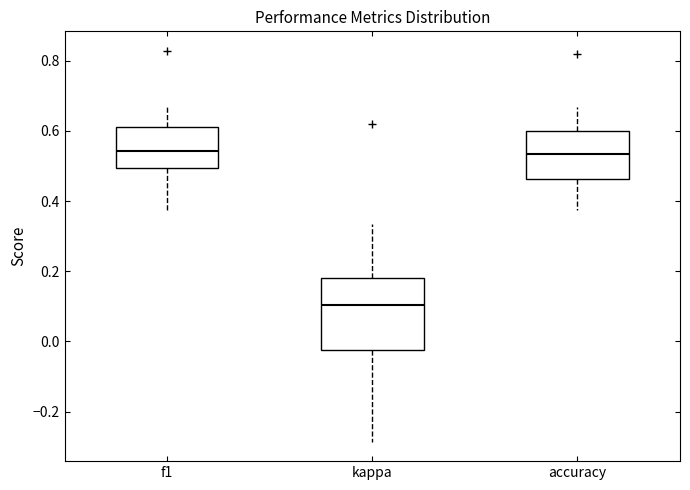

Which box is the tallest, from its lower edge to its upper edge?

kappa